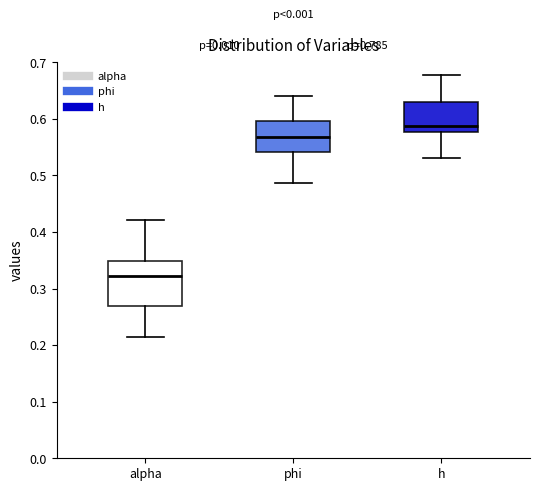

Reading left to right, transcribe this box plot: for each box, give where its median line is, the range the box spans, and where its two whiskers end, as read against the y-axis. The values are not printed on the chart, so give them approximately, as read against the axis.

alpha: median 0.32, box 0.27 to 0.35, whiskers 0.21 to 0.42
phi: median 0.57, box 0.54 to 0.60, whiskers 0.49 to 0.64
h: median 0.59, box 0.58 to 0.63, whiskers 0.53 to 0.68